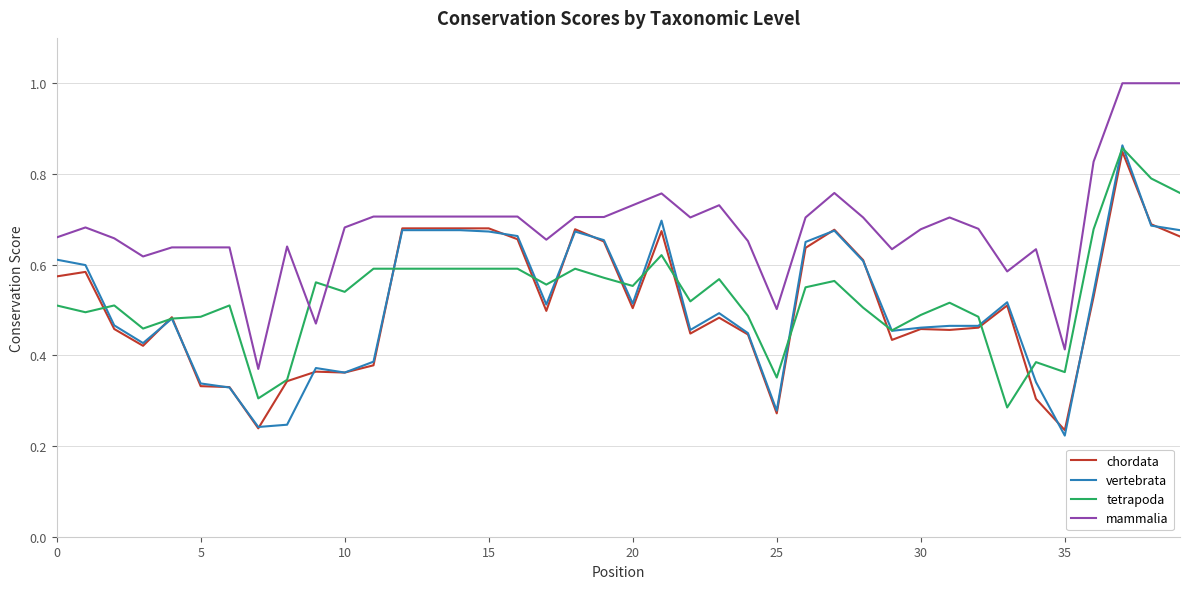

What is the greatest value displayed?

1.0